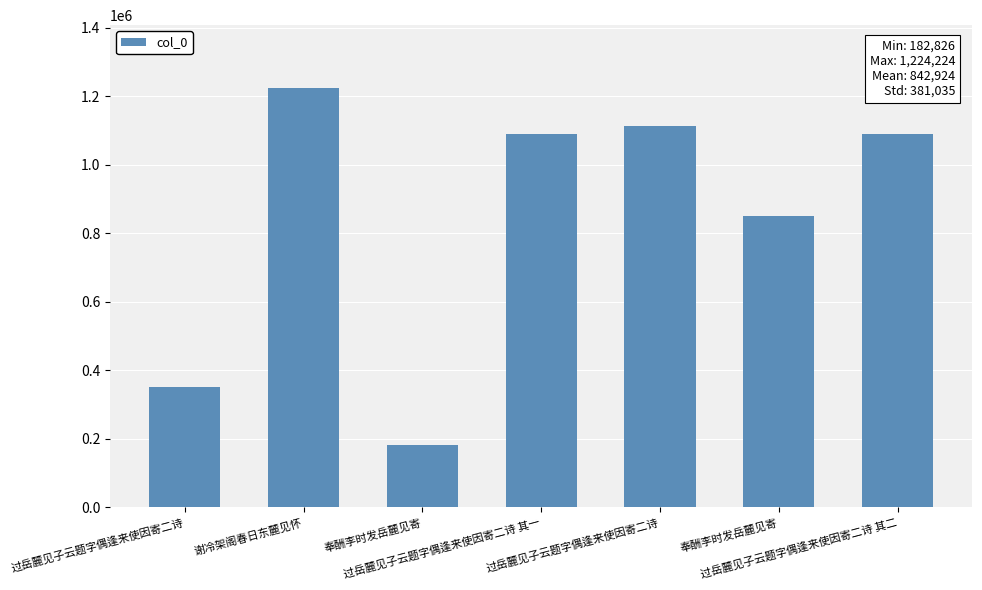

Which label corresponds to the largest value in the chart?

谢冷架阁春日东麓见怀